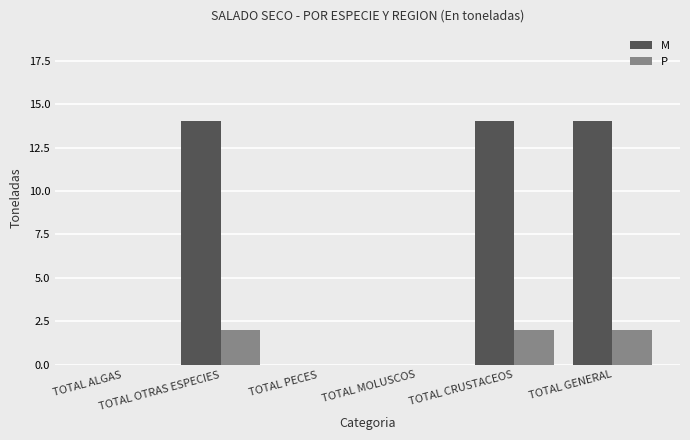

What is the sum of the M values at TOTAL GENERAL and TOTAL MOLUSCOS?

14